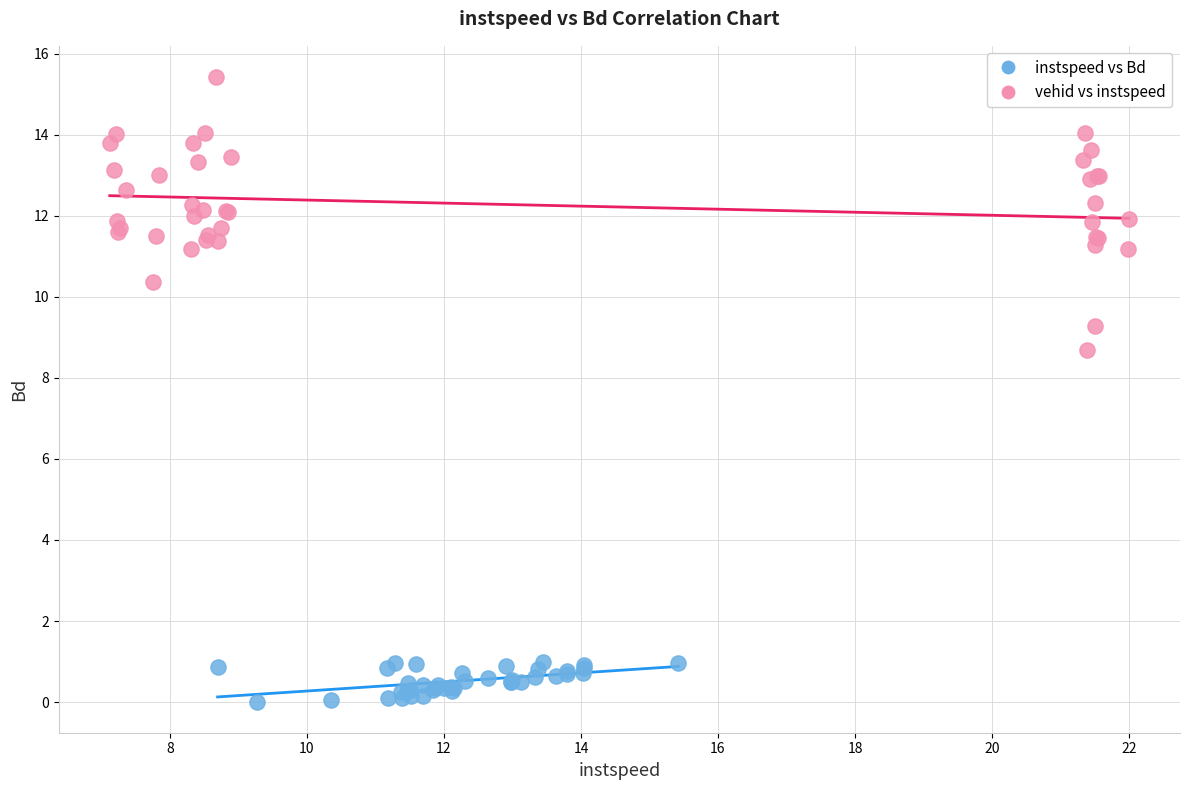

Which series contains the highest Y value?

vehid vs instspeed